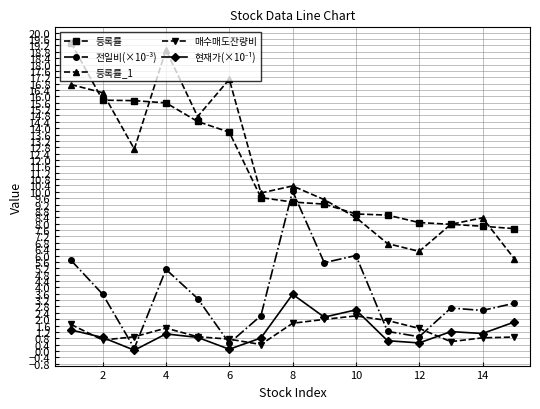

True or false: 등록률 and 매수매도잔량비 cross at least once.

False